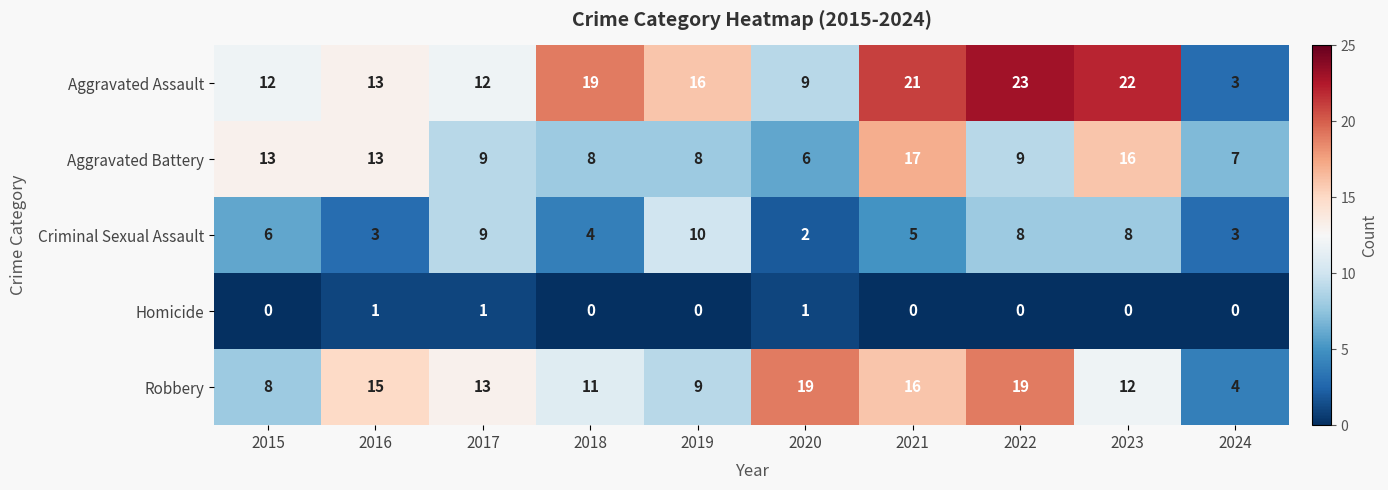

What is the spread (max minus min) of values at 2020?

18